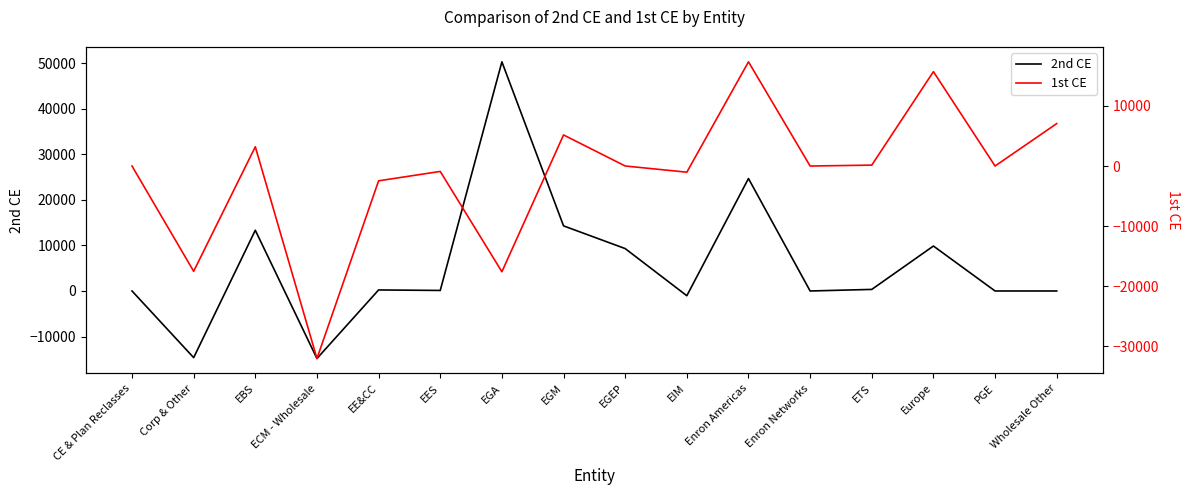

True or false: 1st CE has more than 1 interior local peaks.

True